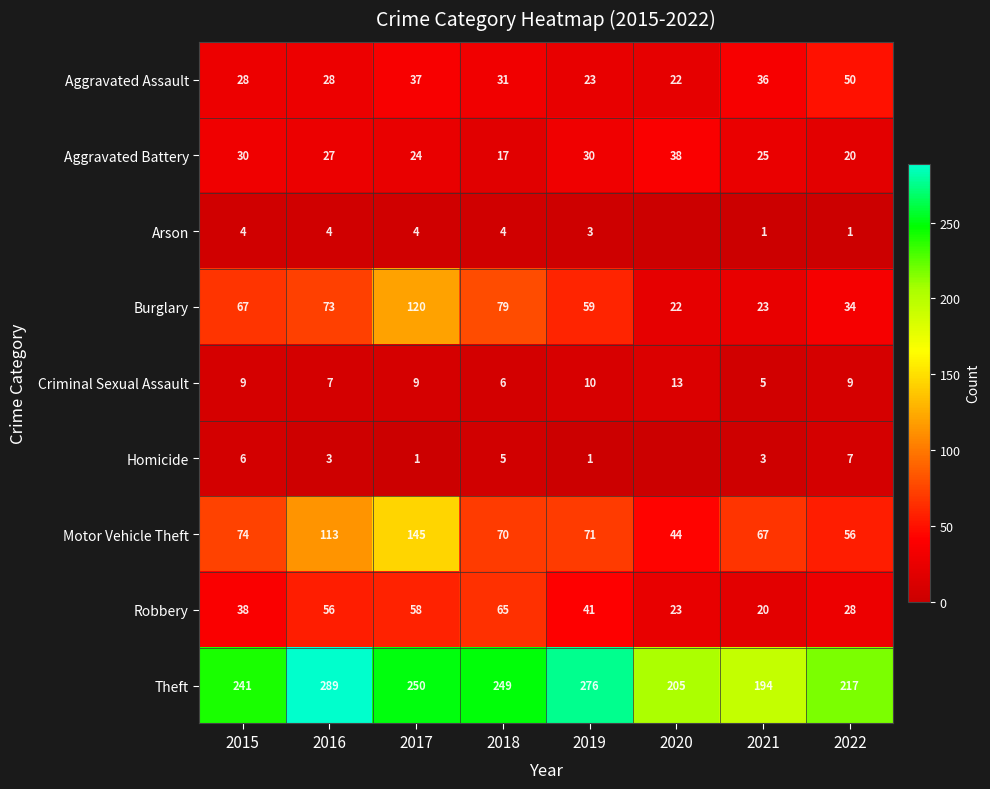

Rank the series at 2022 from highest to lowest value.

Theft, Motor Vehicle Theft, Aggravated Assault, Burglary, Robbery, Aggravated Battery, Criminal Sexual Assault, Homicide, Arson